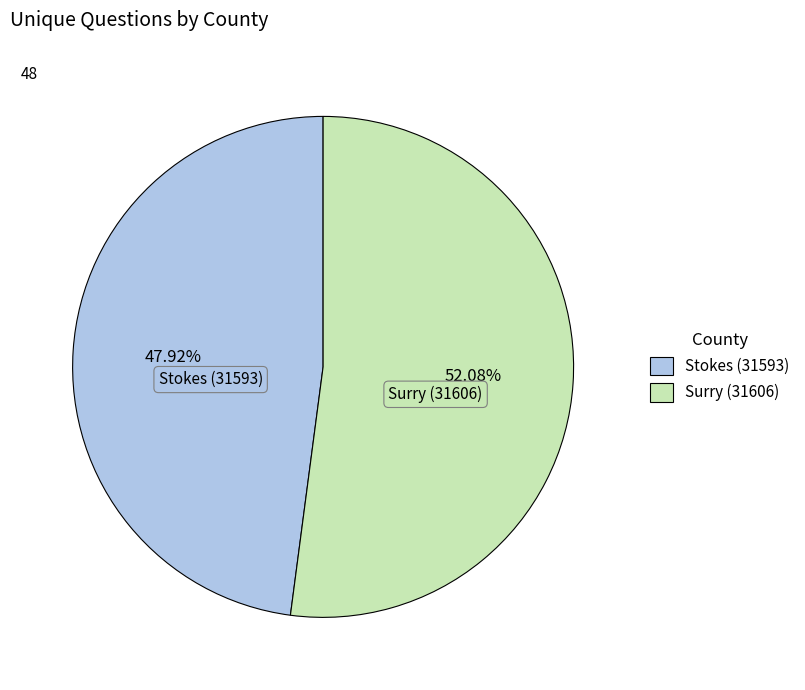

How many slices are in this pie chart?

2